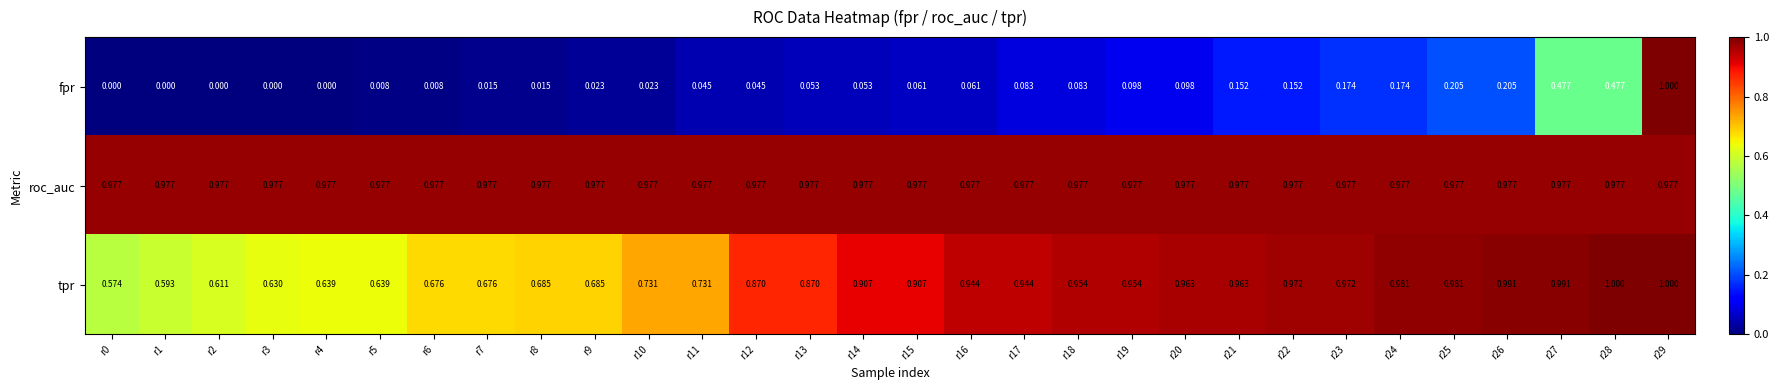

How many distinct data groups are displayed?

3